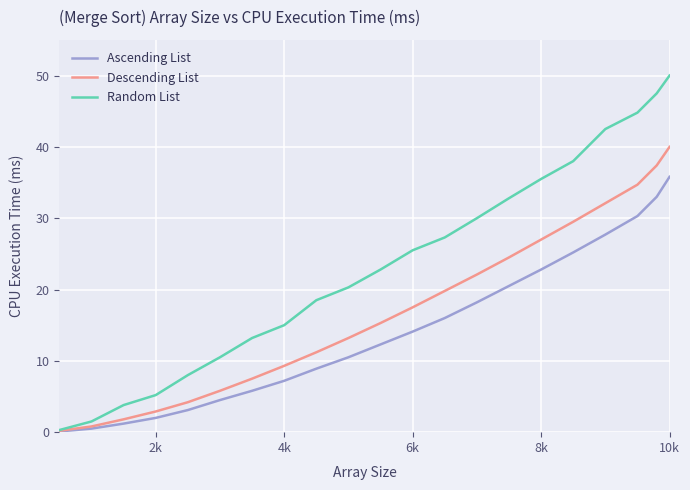

Rank the series by their maximum value, from highest to lowest.

Random List, Descending List, Ascending List